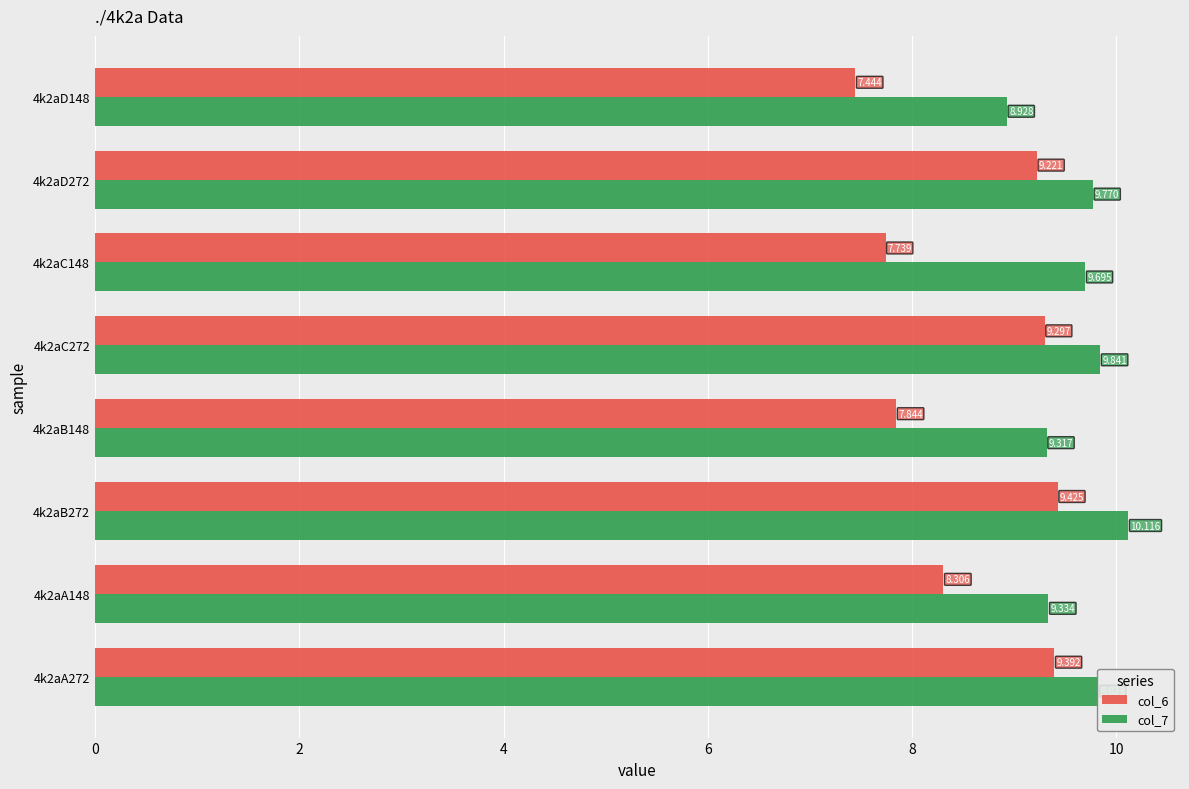

At which category is the sum across all series the highest?

4k2aB272